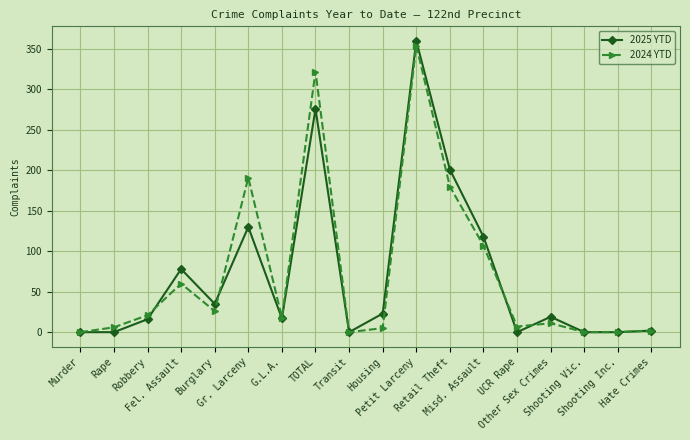

True or false: 2025 YTD has a value of 78 at Fel. Assault.

True